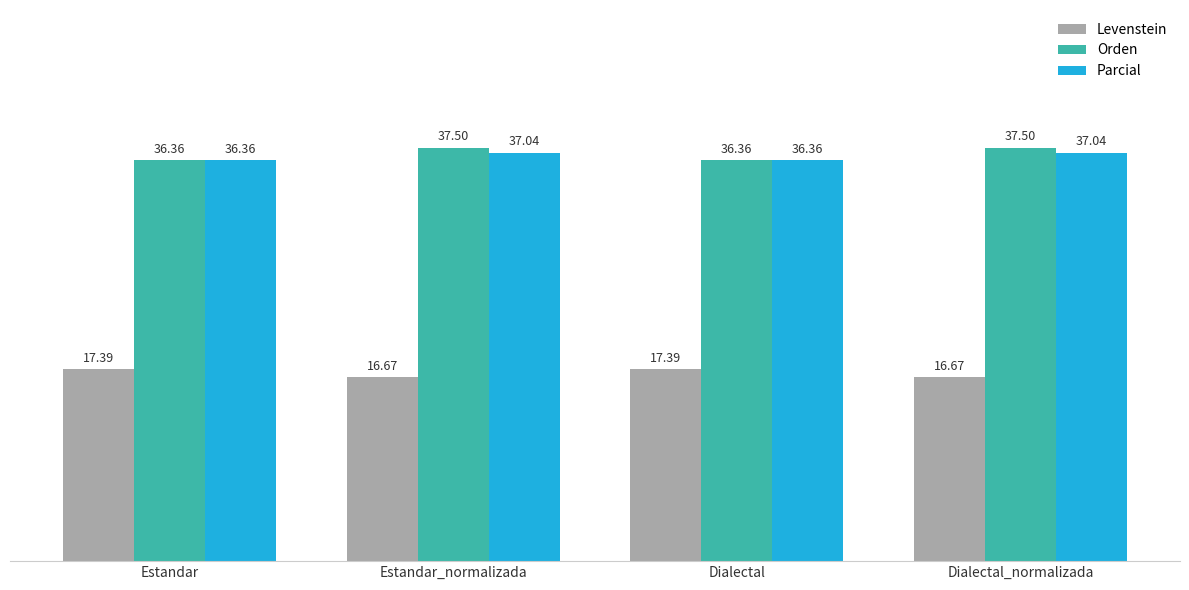

What is the lowest value of the Levenstein series?

16.7